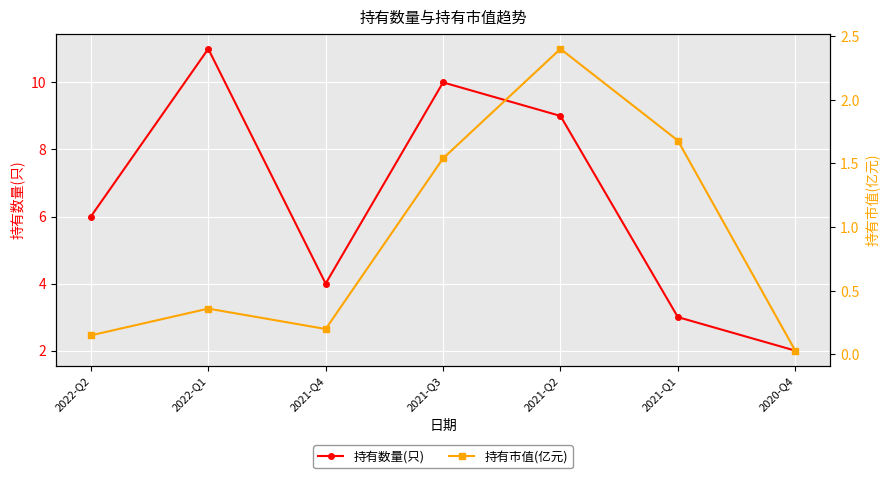

What is the difference between the second highest and minimum values in the 持有数量(只) series?

8